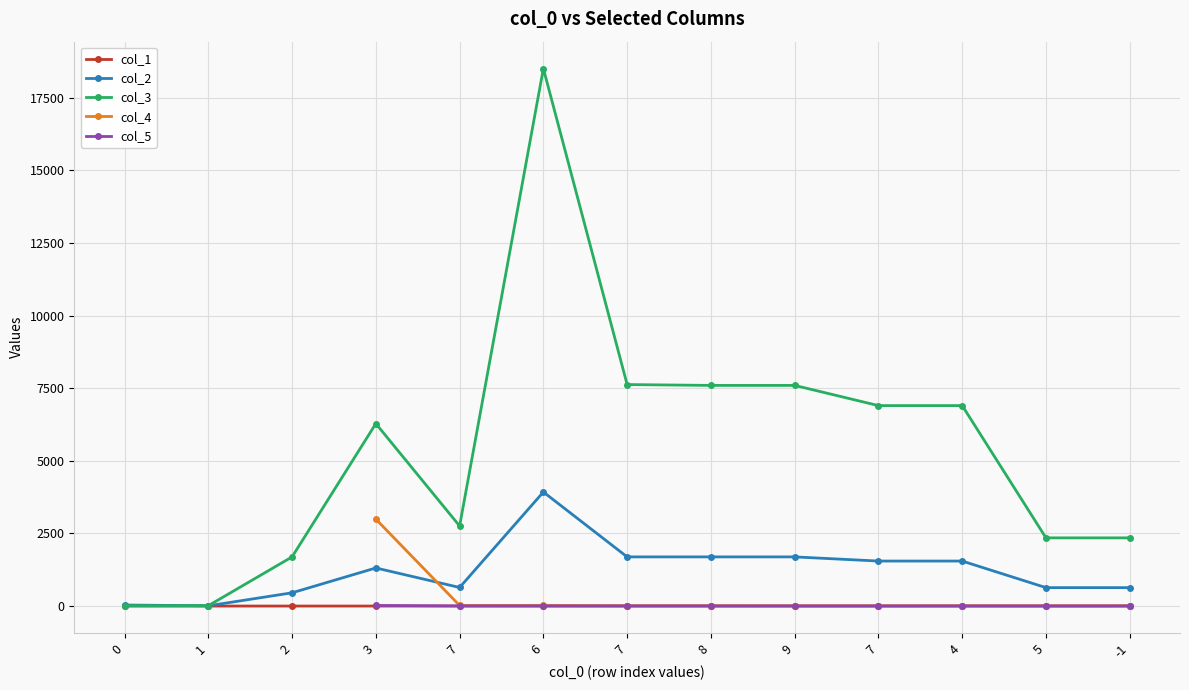

What is the label of the 4th point from the right?

7